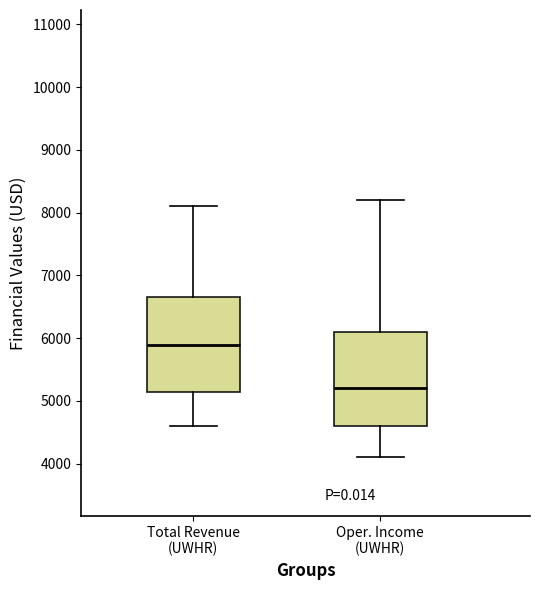

Reading left to right, transcribe this box plot: for each box, give where its median line is, the range the box spans, and where its two whiskers end, as read against the y-axis. The values are not printed on the chart, so give them approximately, as read against the axis.

Total Revenue (UWHR): median 5900, box 5200 to 6700, whiskers 4600 to 8100
Oper. Income (UWHR): median 5200, box 4600 to 6100, whiskers 4100 to 8200